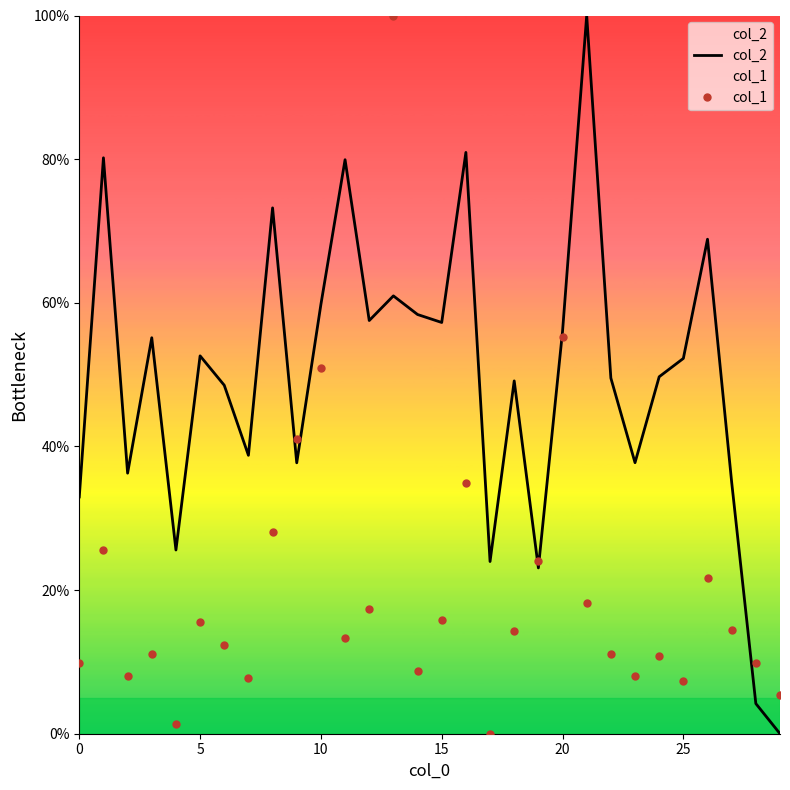

What is the sum of the col_2 values at 29 and 18?

49.1